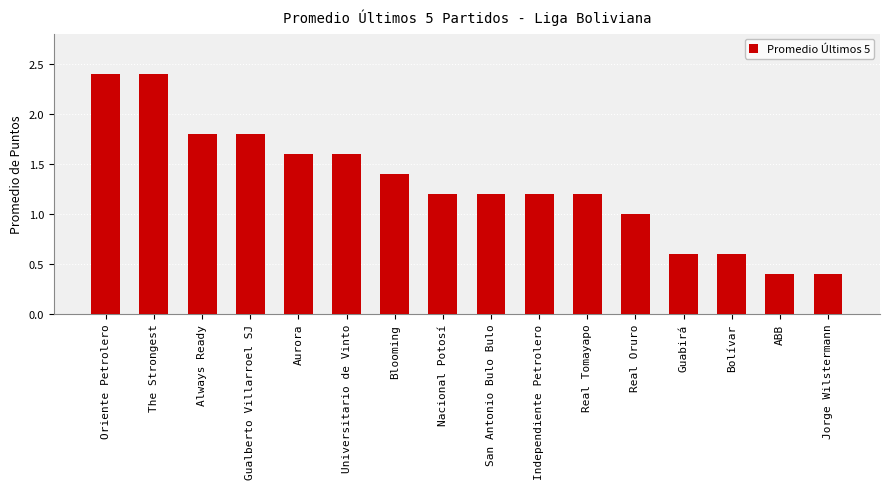

What value does the data have at Always Ready?

1.8